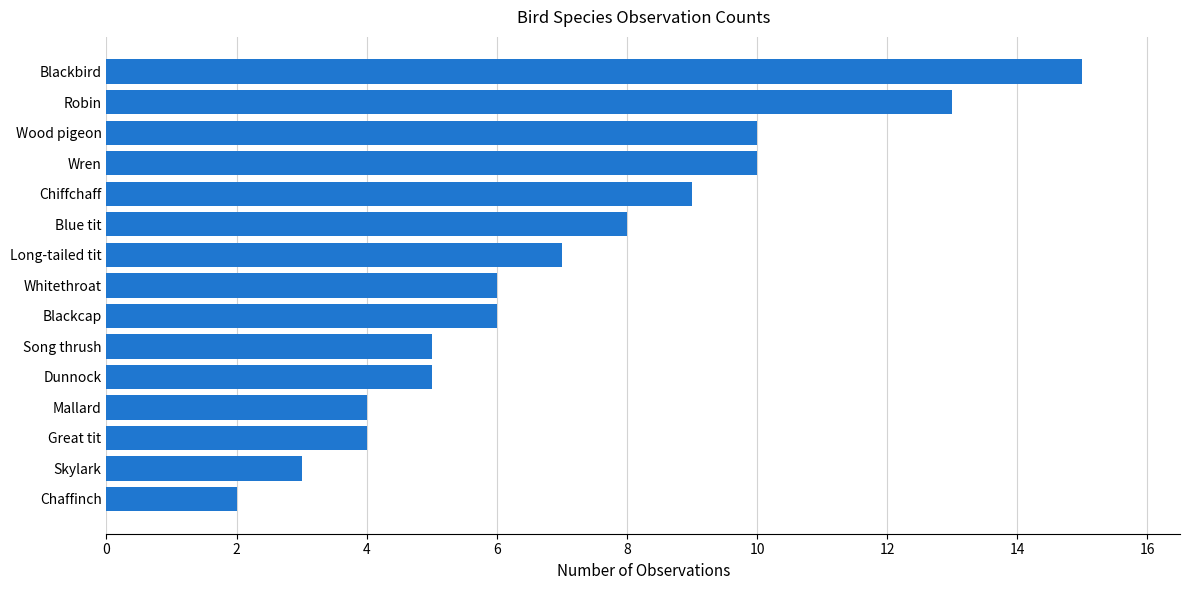

How many bars are there in total?

15